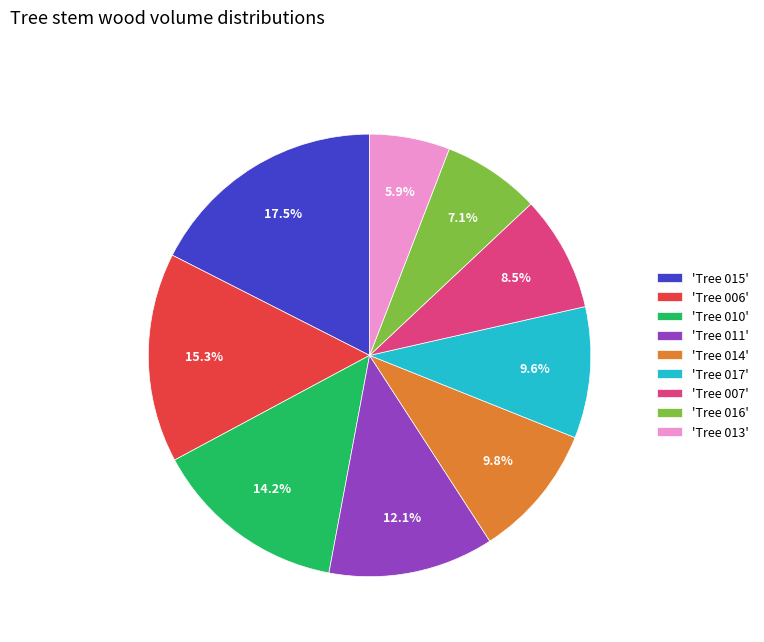

Combined, do 'Tree 016' and 'Tree 013' account for over 50%?

No